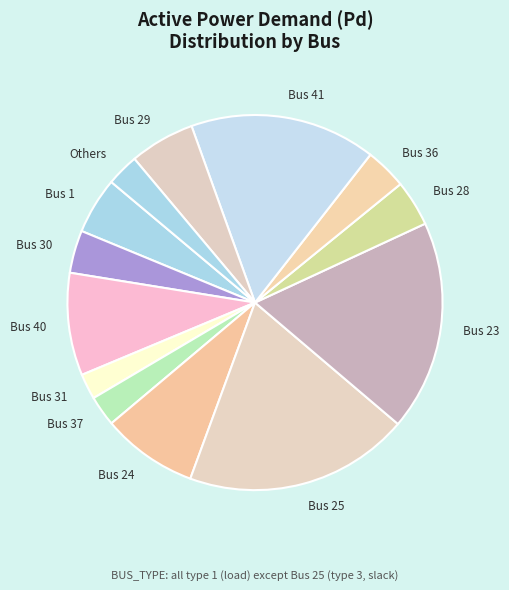

Count the number of slices in the pie.

13